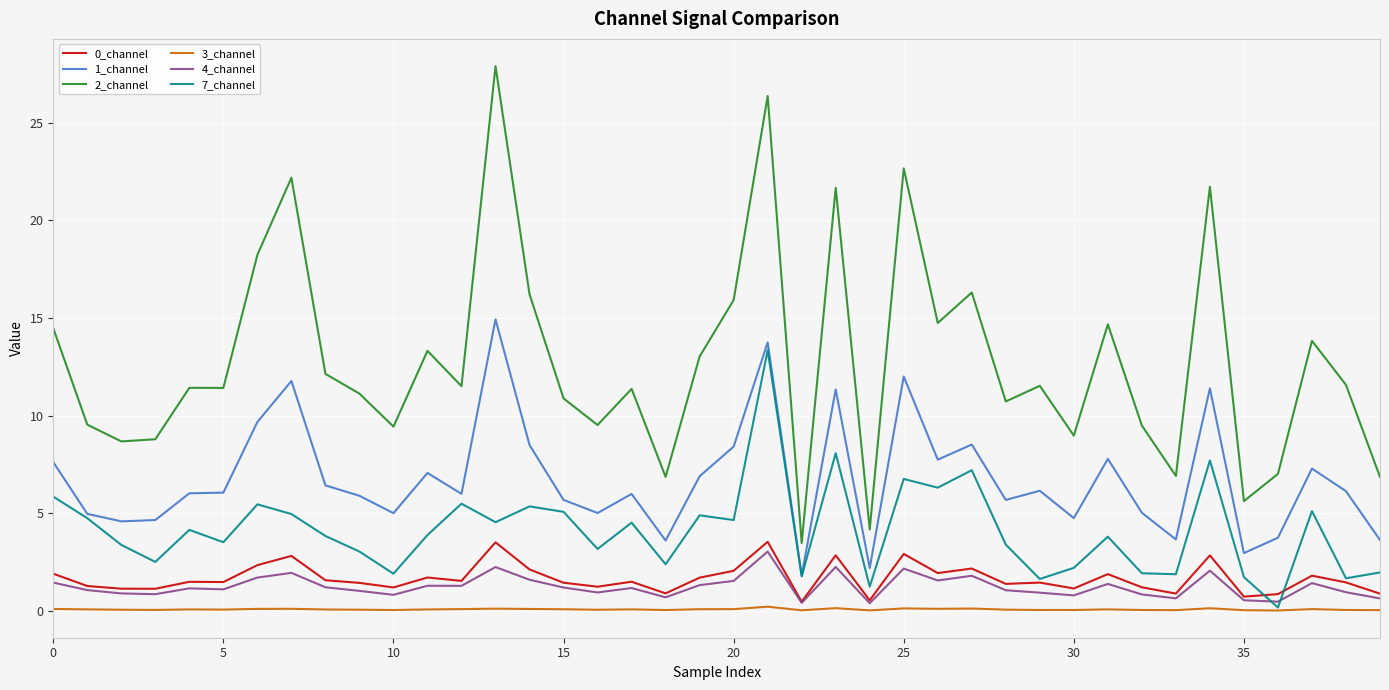

True or false: 3_channel and 2_channel cross at least once.

False